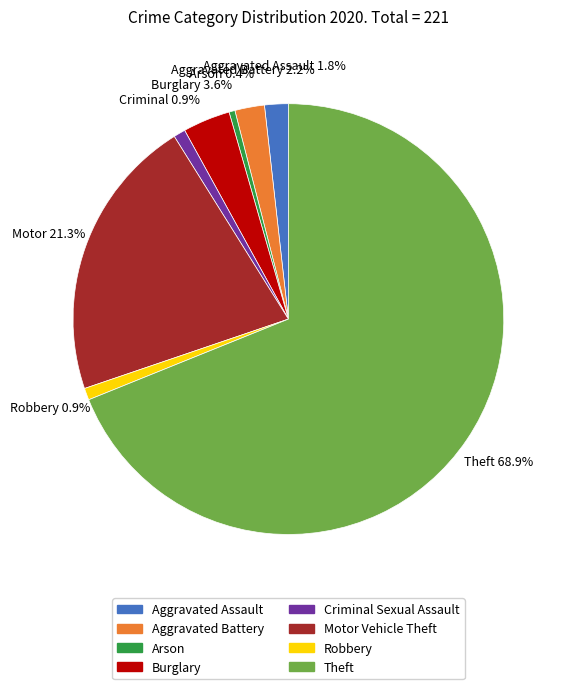

What is the majority slice?

Theft